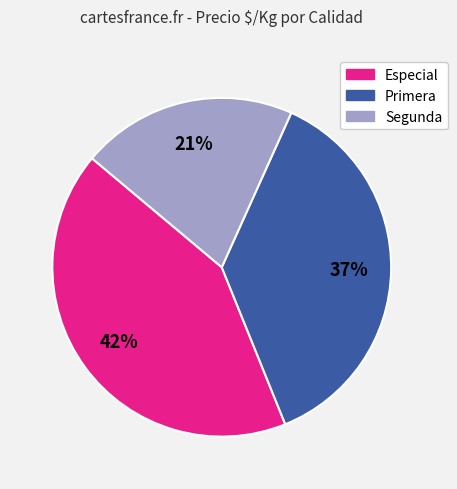

Do Segunda and Primera together represent more than half of the pie?

Yes